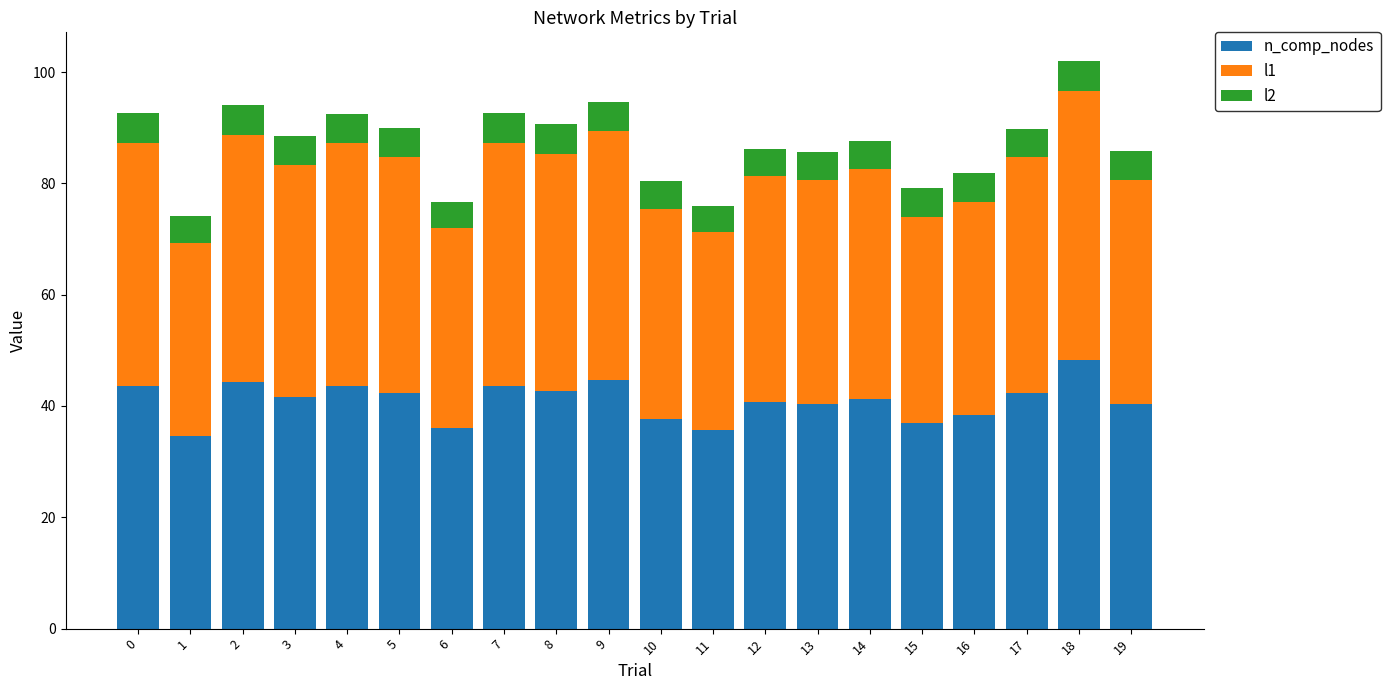

What is the lowest value of the n_comp_nodes series?

34.7